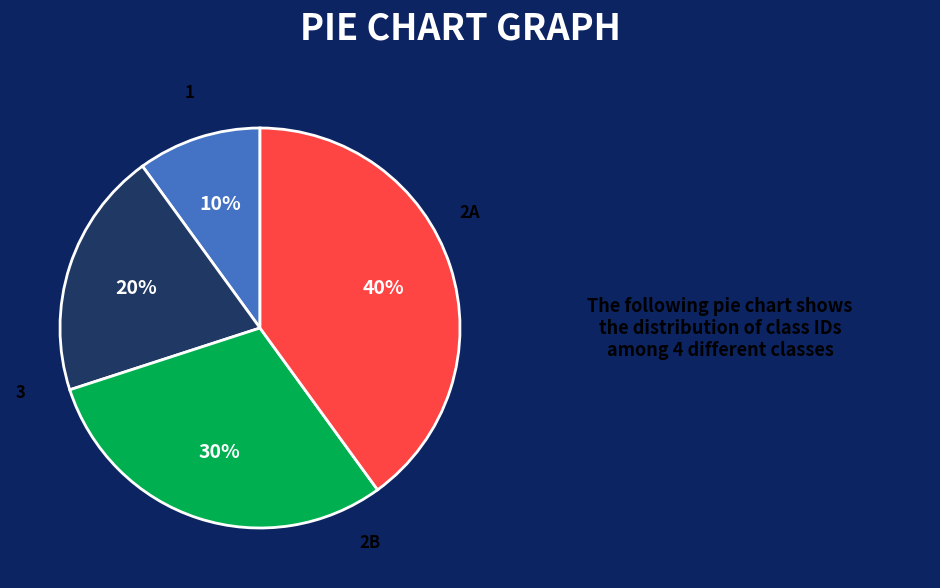

Rank the categories by value from highest to lowest.

3, 2B, 2A, 1